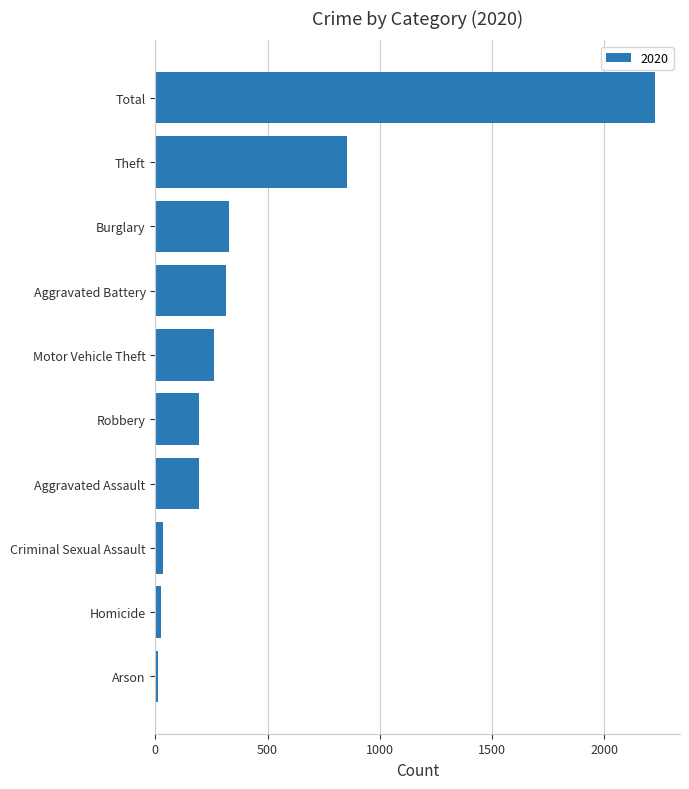

What is the difference between the maximum and second lowest values?

2199